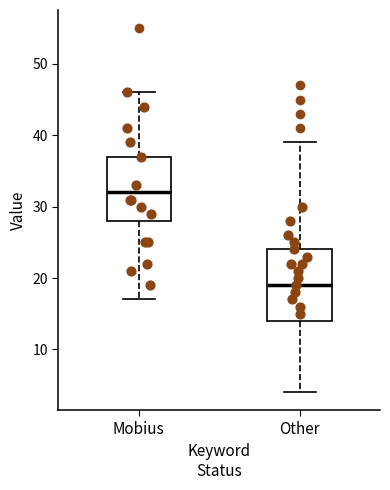

Which box's median line is the lowest?

Other